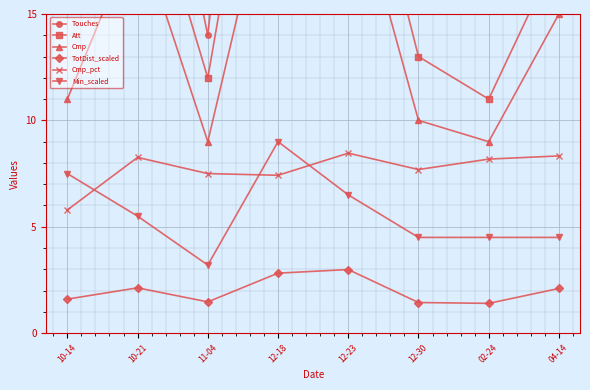

What is the difference between the maximum and second lowest values in the Att series?

19.0